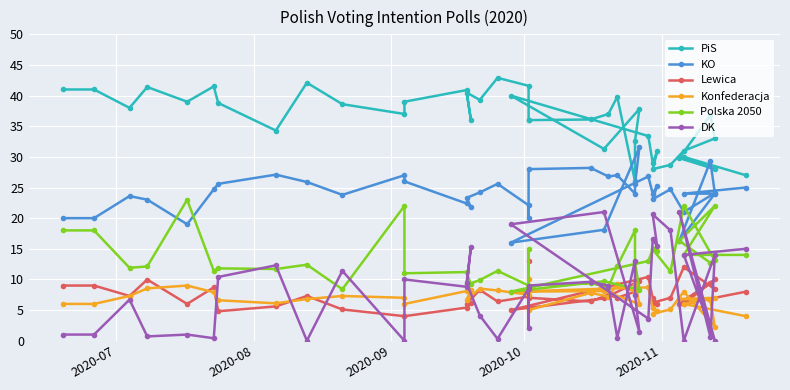

Where does the Lewica series first go above 7?

2020-07